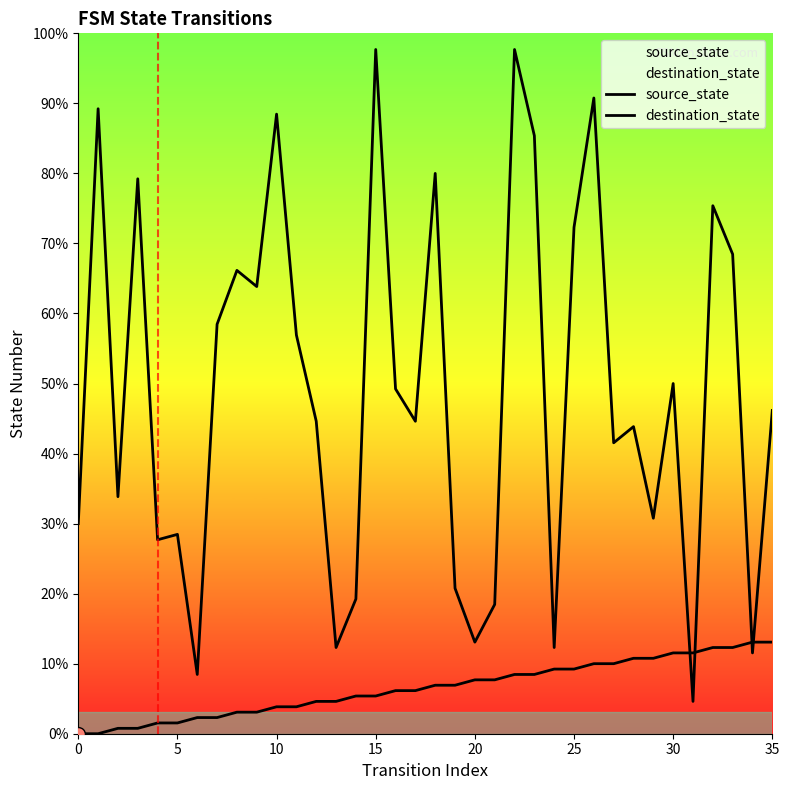

At which category is the sum across all series the highest?

22